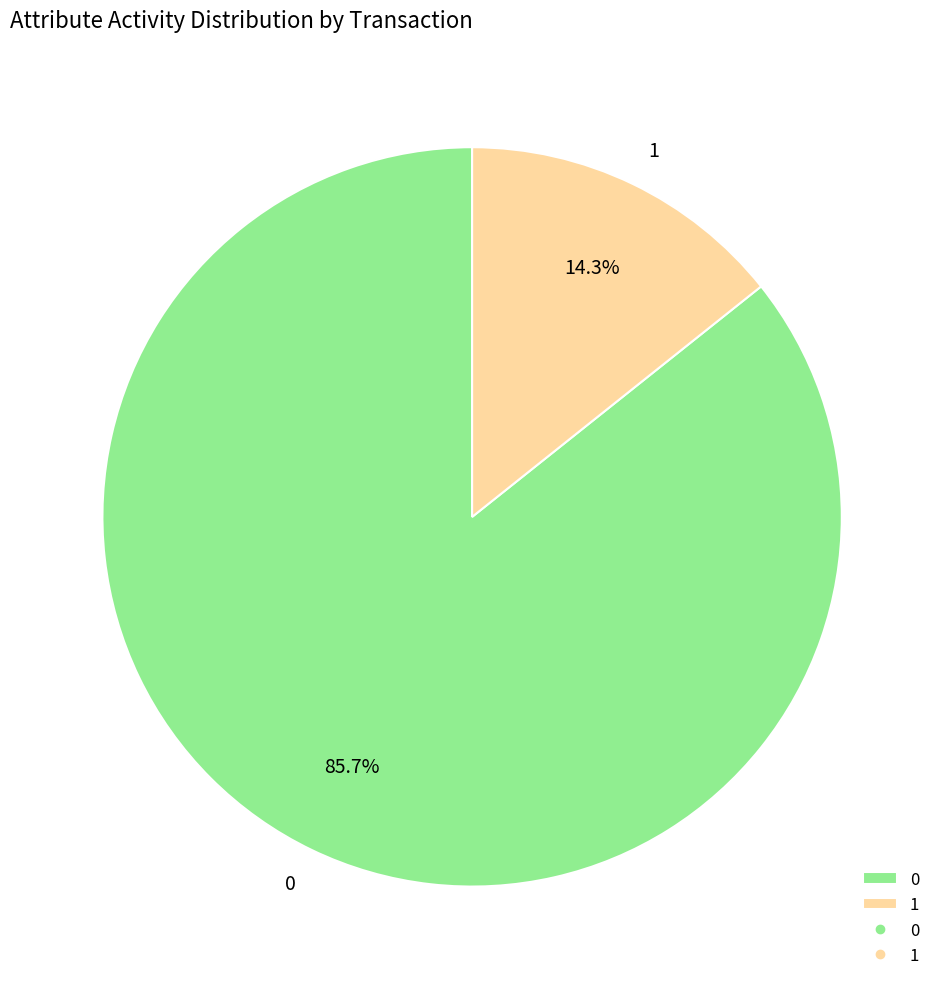

Do 0 and 1 together represent more than half of the pie?

Yes